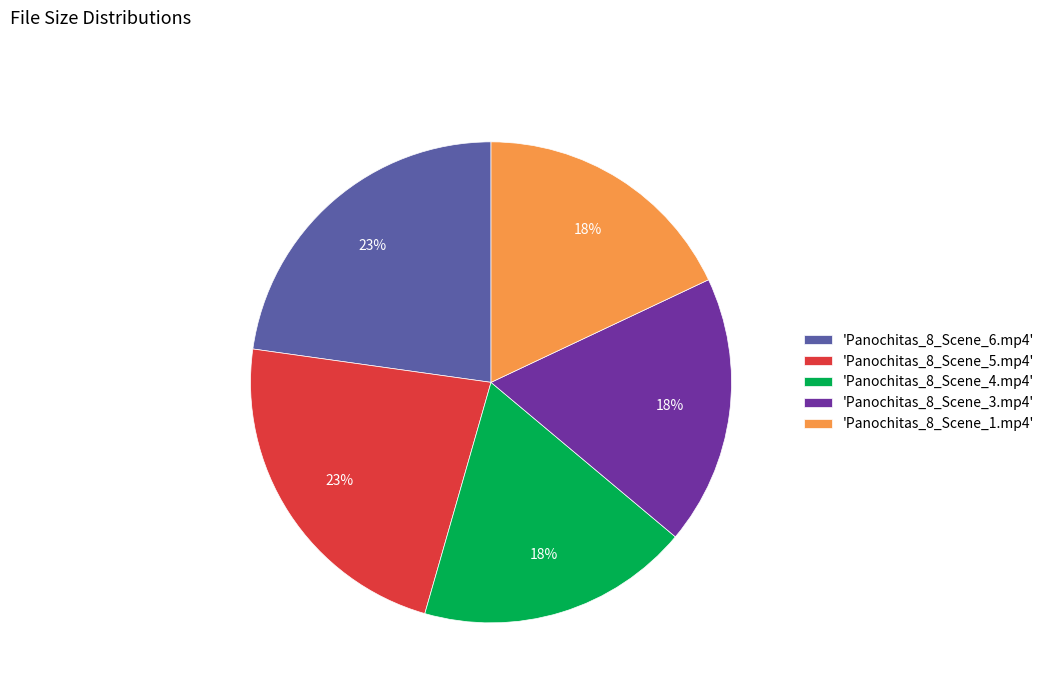

Does 'Panochitas_8_Scene_6.mp4' account for over 50% of the chart?

No